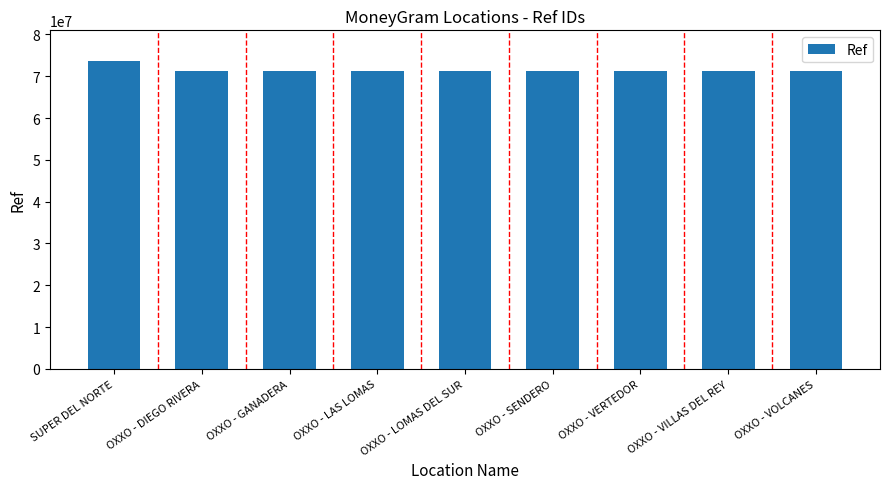

Does the chart contain stacked bars?

No